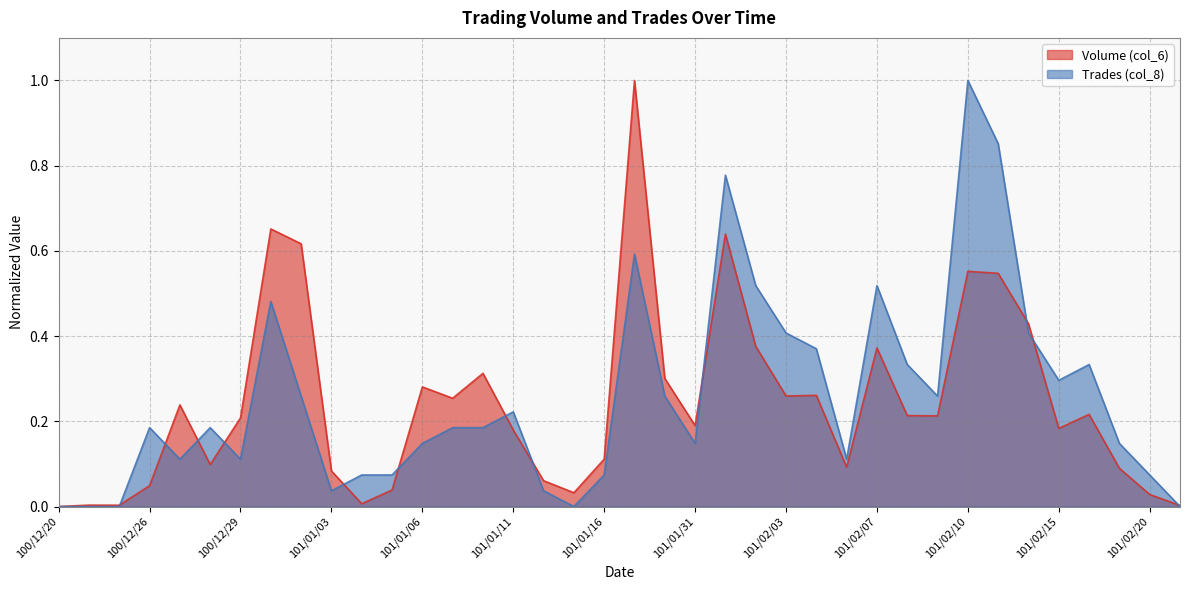

Reading left to right, list all the values displayed in this chart.

Volume (col_6): 100/12/20=0.0	100/12/22=0.0	100/12/23=0.0	100/12/26=0.0	100/12/27=0.2	100/12/28=0.1	100/12/29=0.2	100/12/30=0.7	101/01/02=0.6	101/01/03=0.1	101/01/04=0.0	101/01/05=0.0	101/01/06=0.3	101/01/09=0.3	101/01/10=0.3	101/01/11=0.2	101/01/12=0.1	101/01/13=0.0	101/01/16=0.1	101/01/17=1.0	101/01/18=0.3	101/01/31=0.2	101/02/01=0.6	101/02/02=0.4	101/02/03=0.3	101/02/04=0.3	101/02/06=0.1	101/02/07=0.4	101/02/08=0.2	101/02/09=0.2	101/02/10=0.6	101/02/13=0.5	101/02/14=0.4	101/02/15=0.2	101/02/16=0.2	101/02/17=0.1	101/02/20=0.0	101/02/21=0.0
Trades (col_8): 100/12/20=0.0	100/12/22=0.0	100/12/23=0.0	100/12/26=0.2	100/12/27=0.1	100/12/28=0.2	100/12/29=0.1	100/12/30=0.5	101/01/02=0.3	101/01/03=0.0	101/01/04=0.1	101/01/05=0.1	101/01/06=0.1	101/01/09=0.2	101/01/10=0.2	101/01/11=0.2	101/01/12=0.0	101/01/13=0.0	101/01/16=0.1	101/01/17=0.6	101/01/18=0.3	101/01/31=0.1	101/02/01=0.8	101/02/02=0.5	101/02/03=0.4	101/02/04=0.4	101/02/06=0.1	101/02/07=0.5	101/02/08=0.3	101/02/09=0.3	101/02/10=1.0	101/02/13=0.9	101/02/14=0.4	101/02/15=0.3	101/02/16=0.3	101/02/17=0.1	101/02/20=0.1	101/02/21=0.0